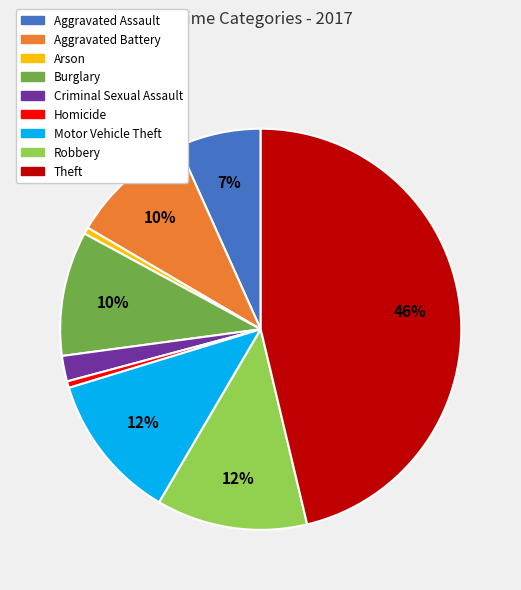

Is there a majority slice in this chart?

No